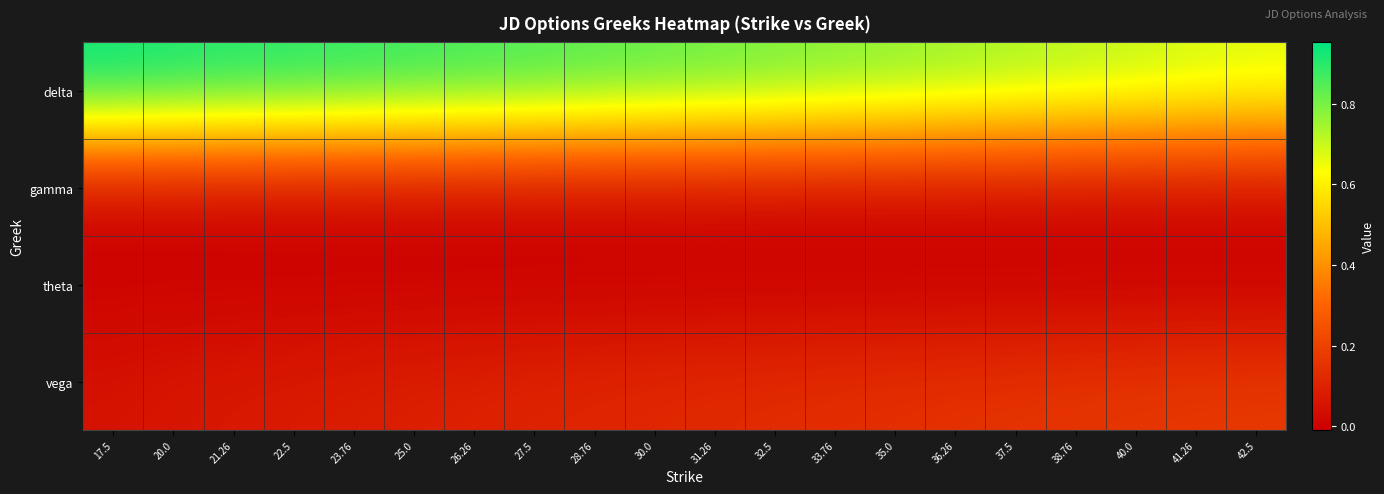

Which series has the largest total across all categories?

delta